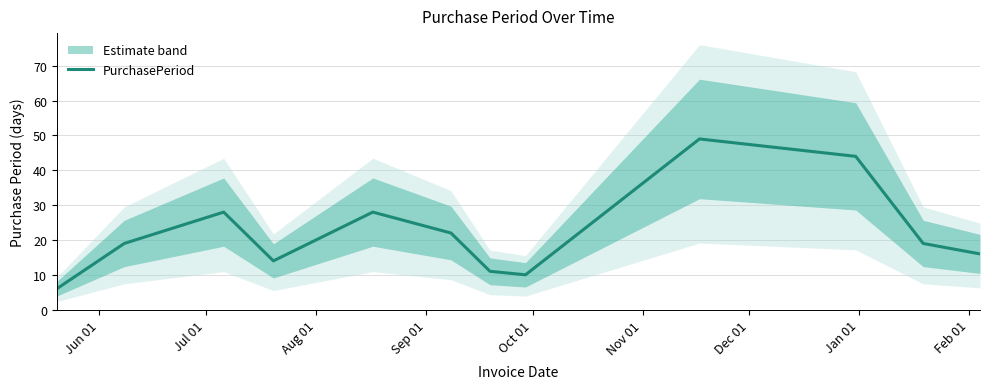

What is the minimum value for PurchasePeriod?

6